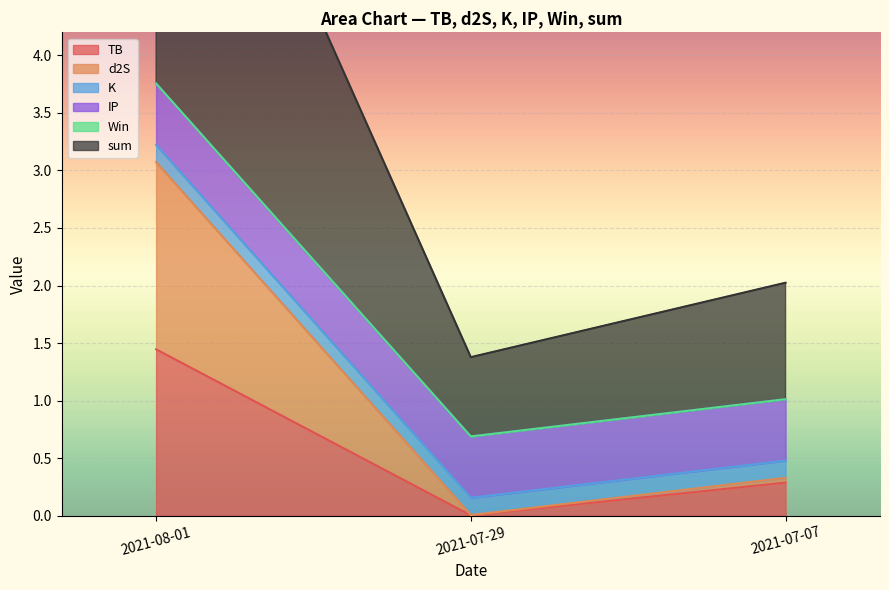

List the labels in order of TB value, smallest first.

2021-07-29, 2021-07-07, 2021-08-01